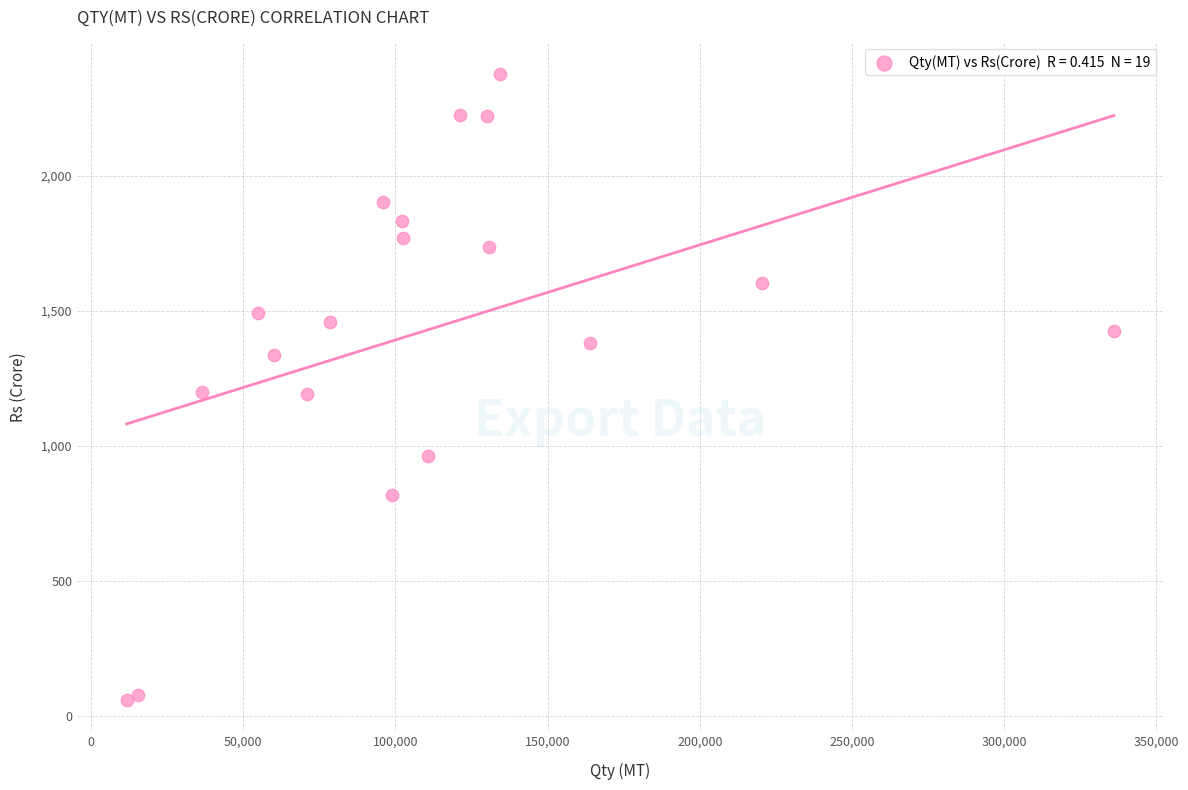

What is the range of Y values (max minus min)?

2315.7